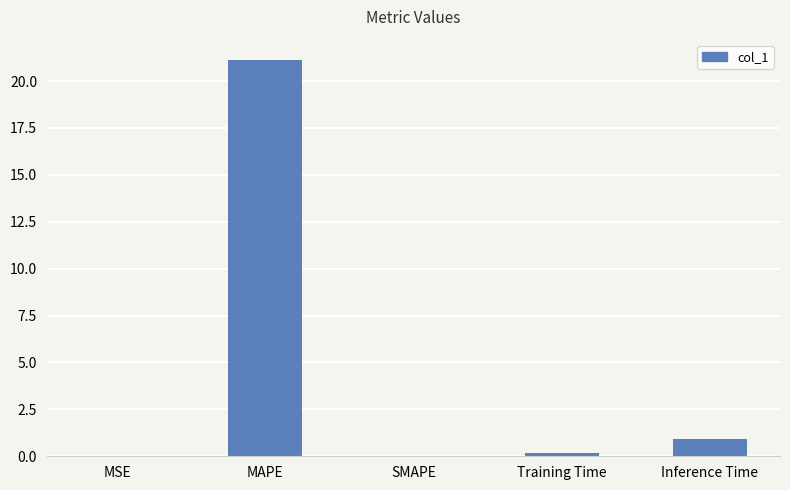

How many series are shown in this chart?

1